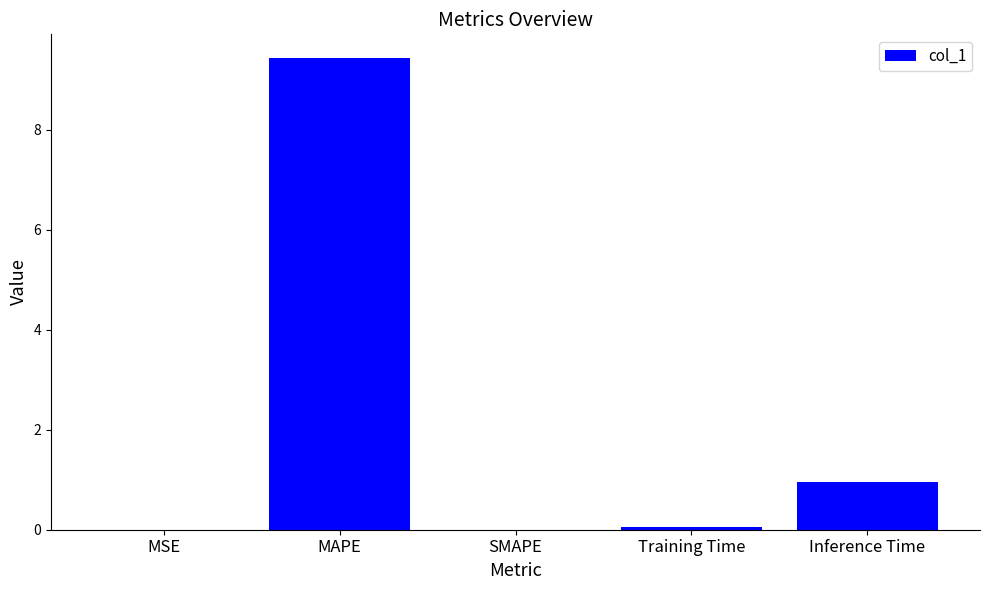

What is the maximum value shown in the chart?

9.4